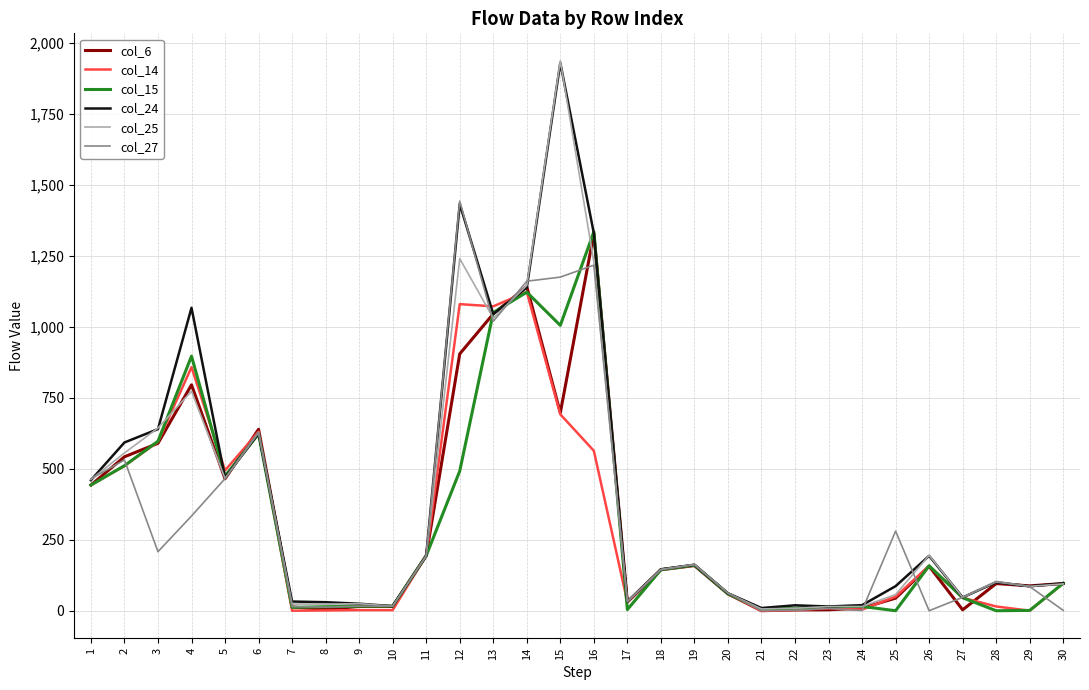

Which label corresponds to the largest value in the chart?

15